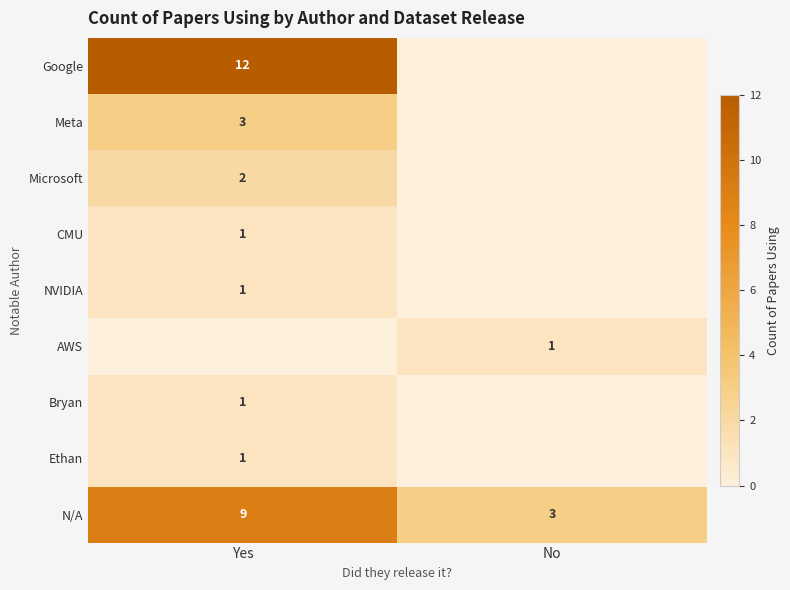

At which category is the sum across all series the highest?

Yes